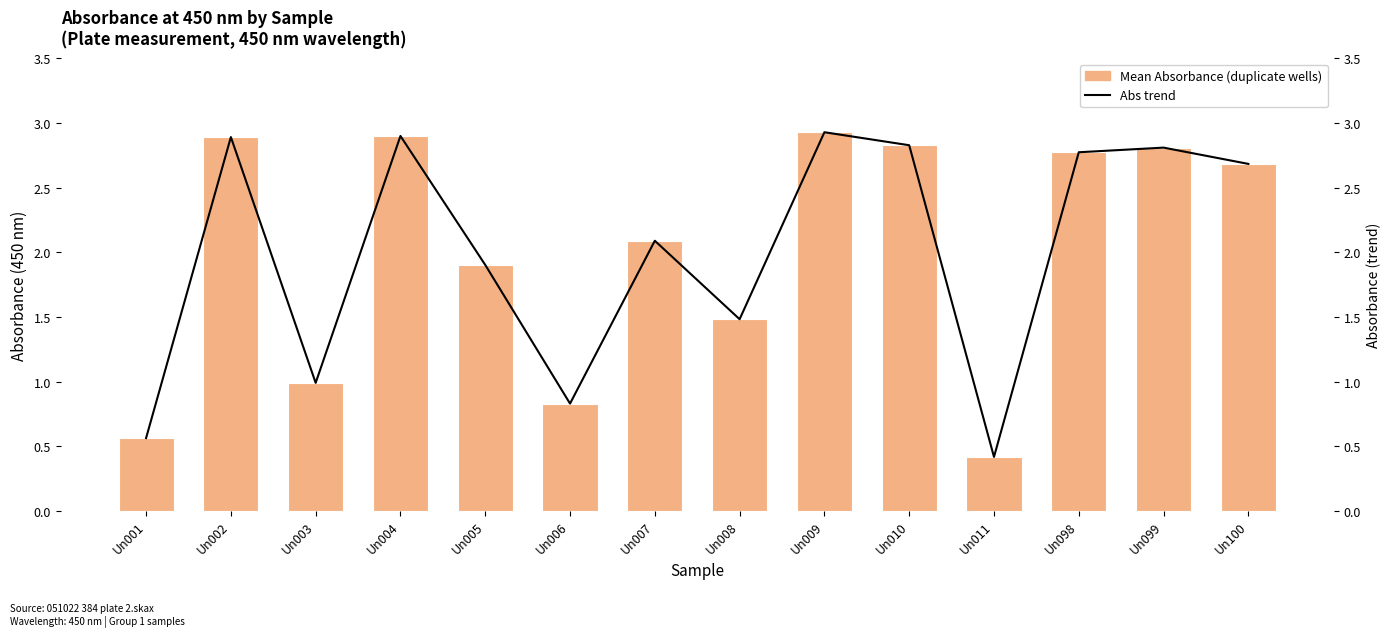

What is the average value of the Abs trend series?

2.0